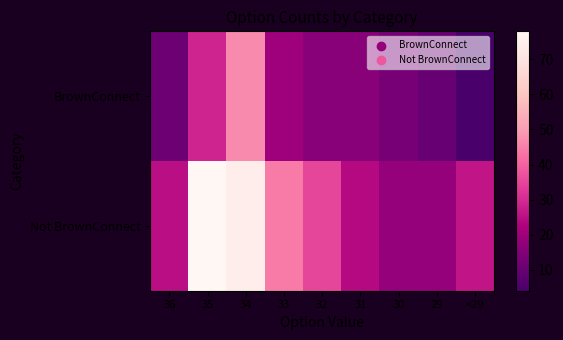

Count the number of categories in the chart.

9